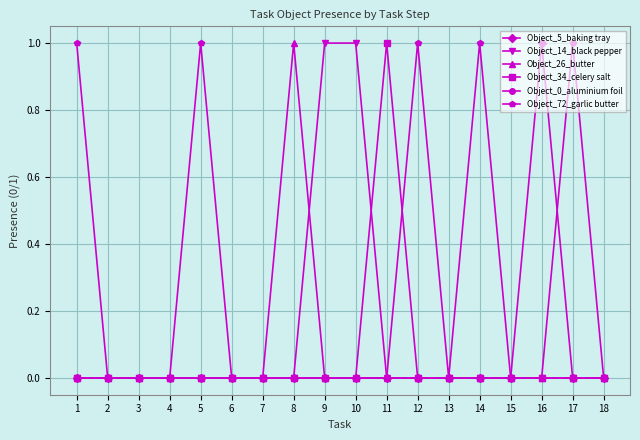

Which series has the largest total across all categories?

Object_72_garlic butter